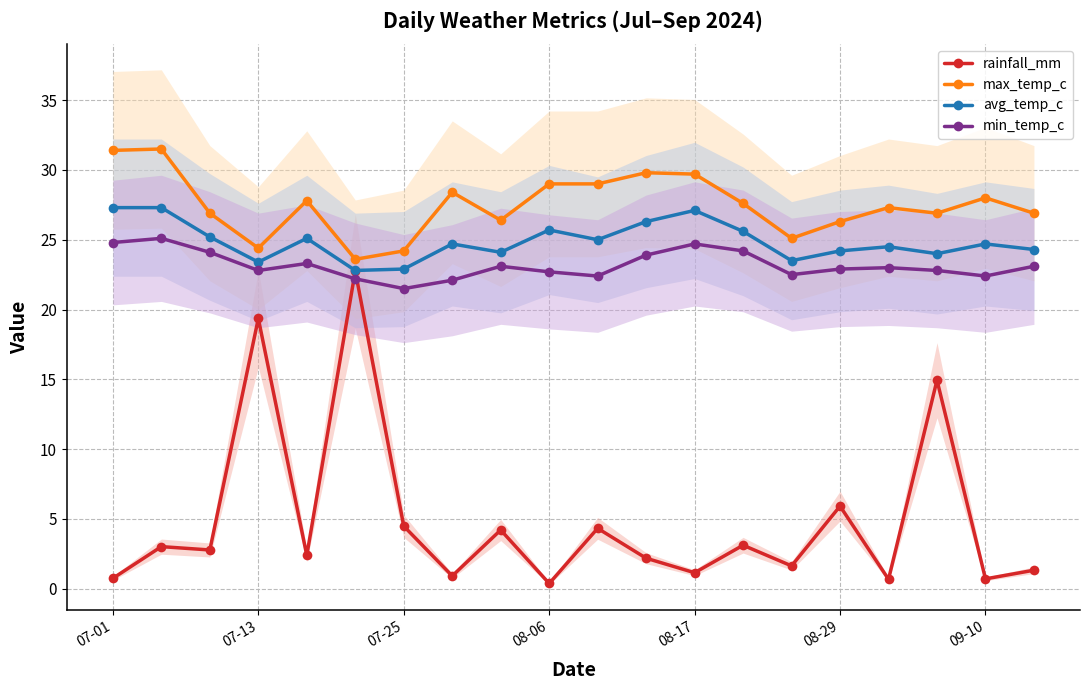

At how many categories does at least one series exceed 21?

20